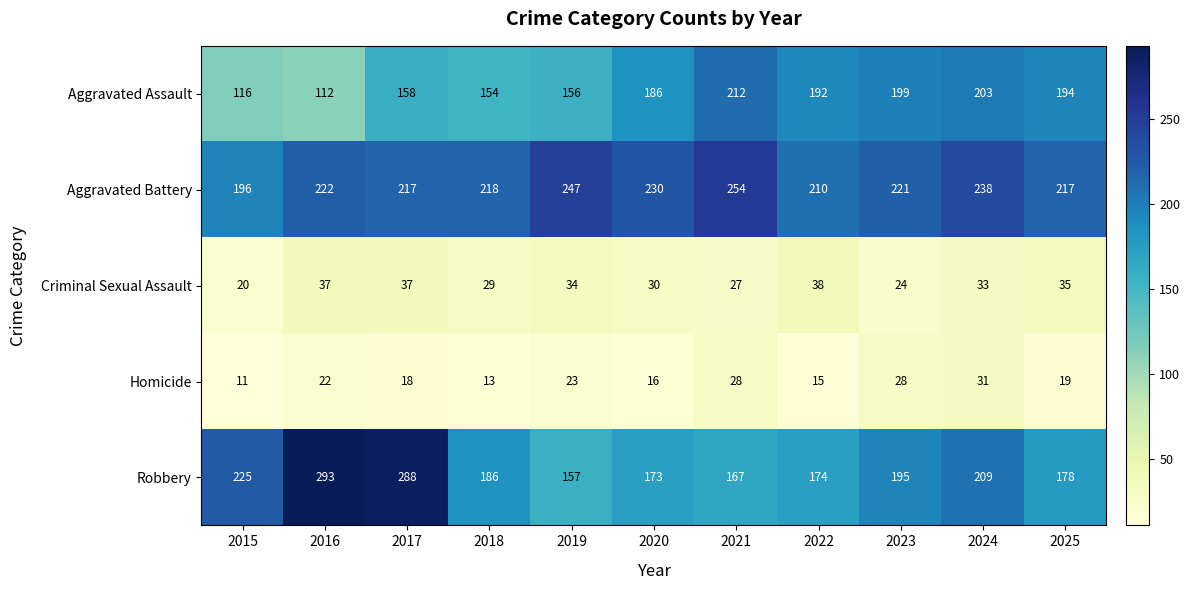

What is the total value across all series at 2015?

568